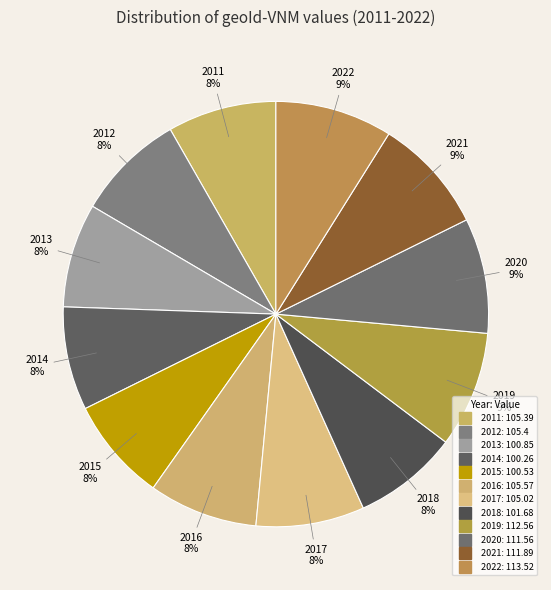

Count the number of slices in the pie.

12